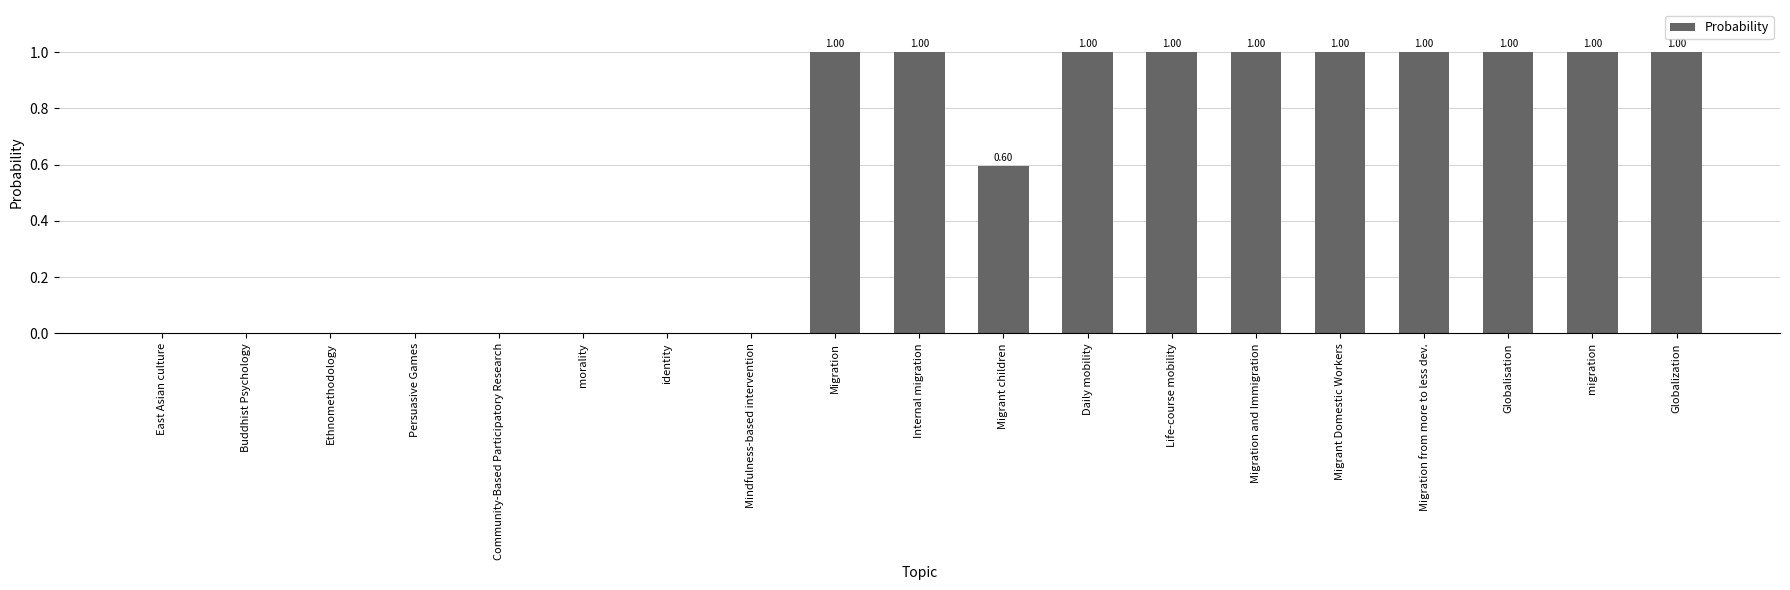

What is the average value?

0.6